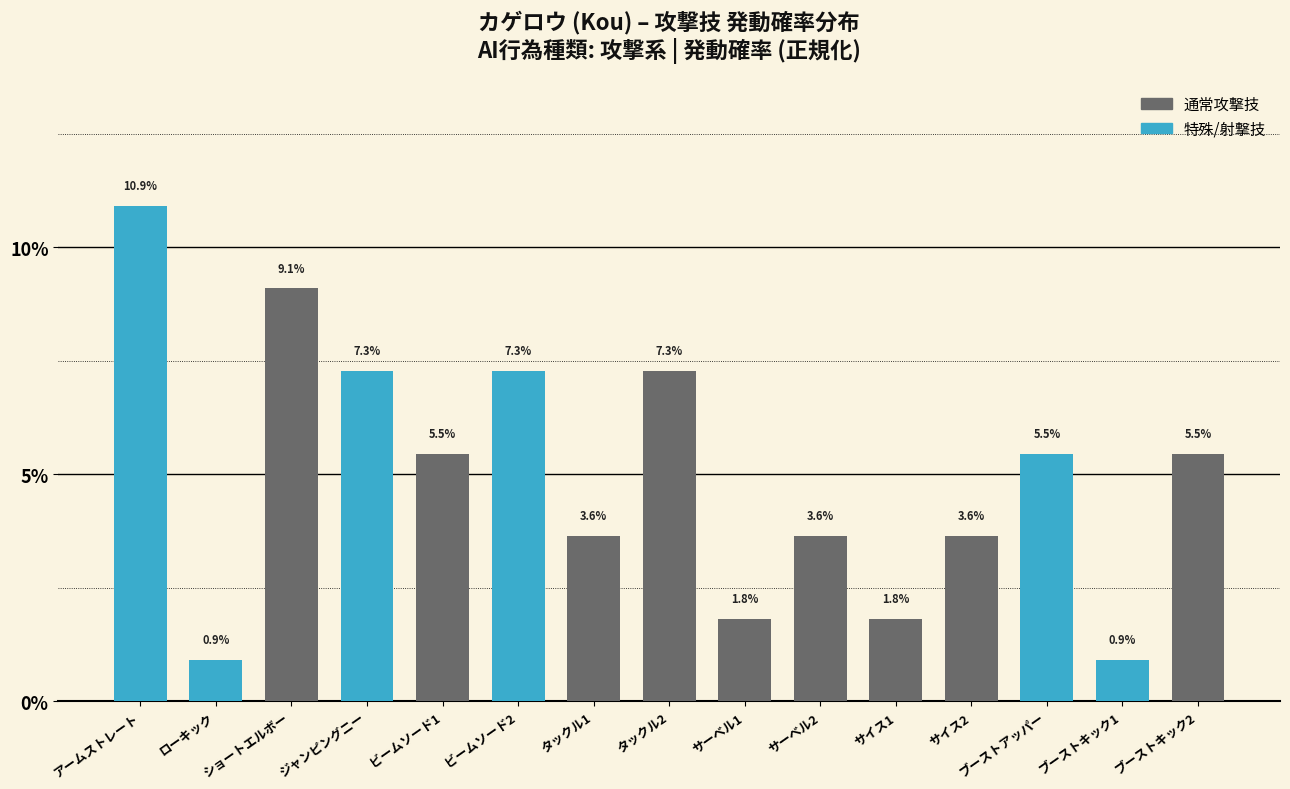

How many values exceed 5?

8